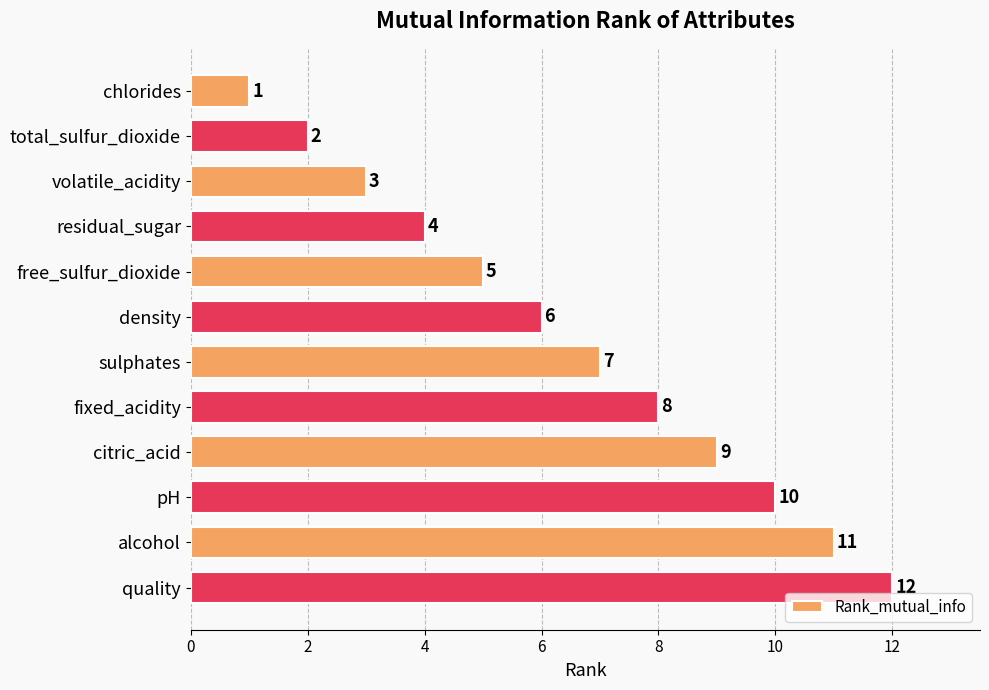

What is the label of the 7th bar from the top?

sulphates